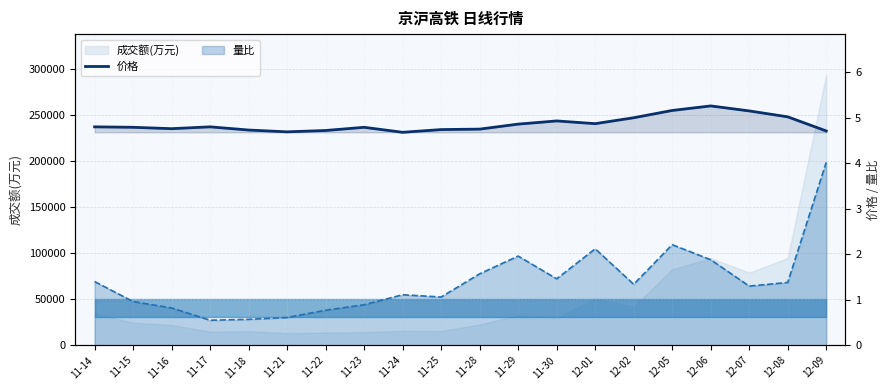

What is the difference between the values at 11-29 and 11-14?

0.1